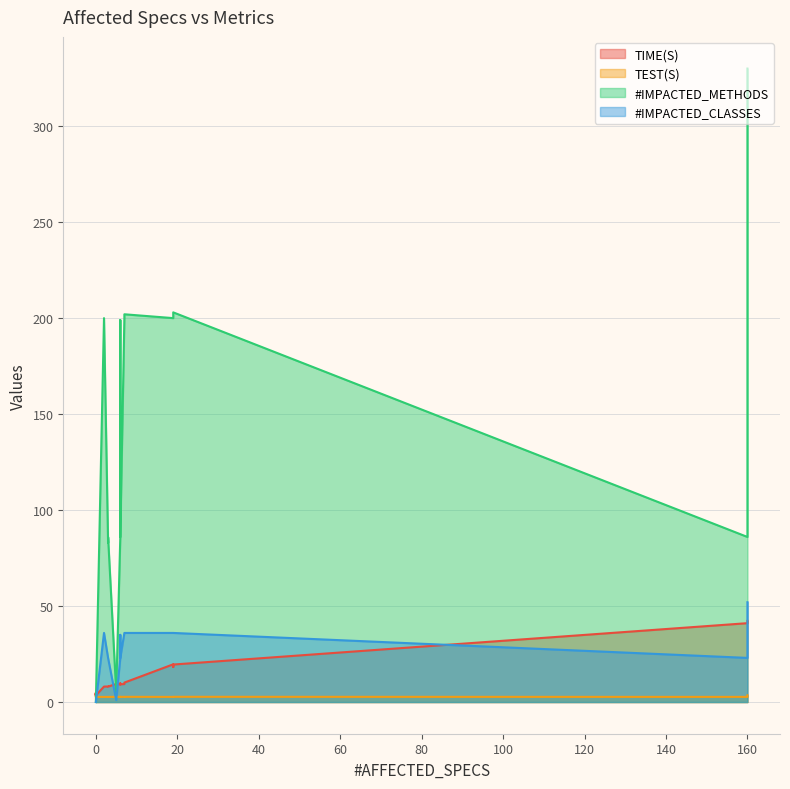

What is the maximum value for #IMPACTED_METHODS?

330.0